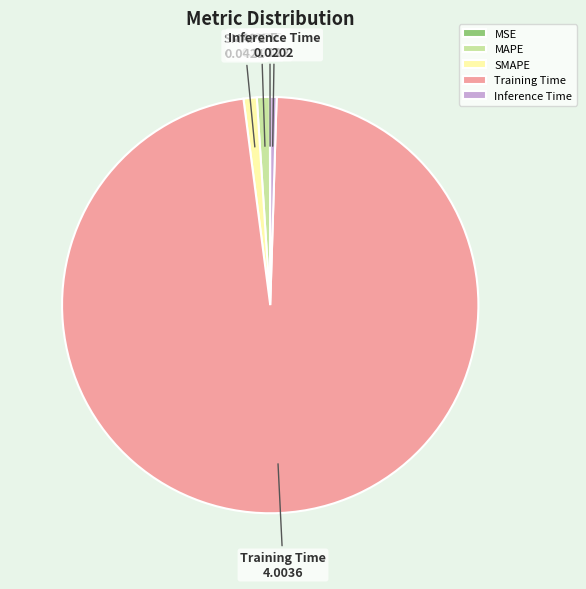

The SMAPE slice represents 1% of the pie. True or false?

True